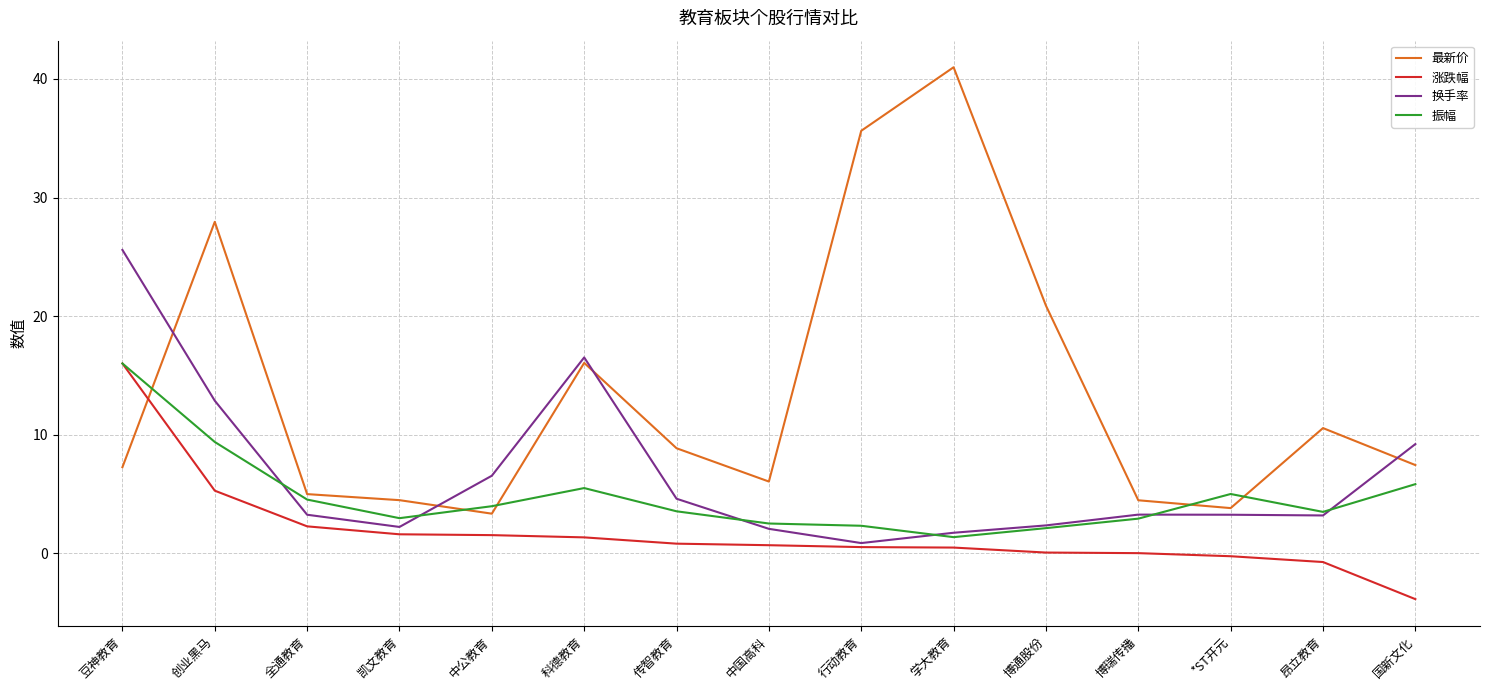

At which label does 换手率 reach its peak?

豆神教育